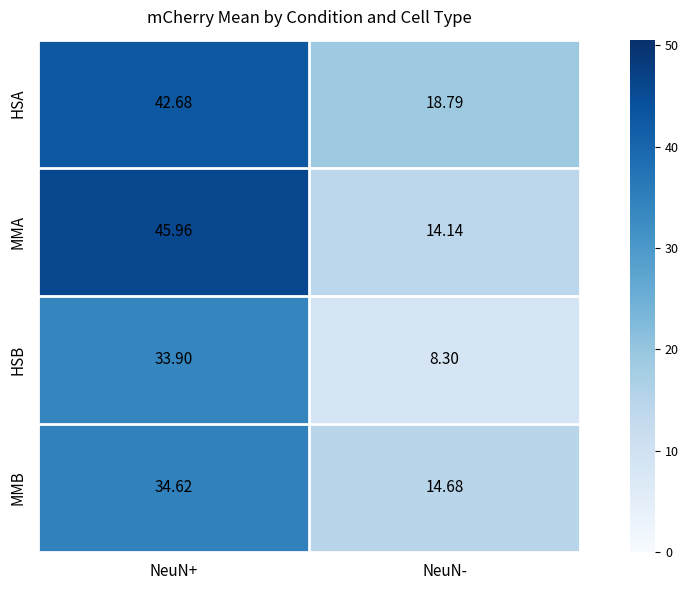

What is the spread (max minus min) of values at NeuN+?

12.1